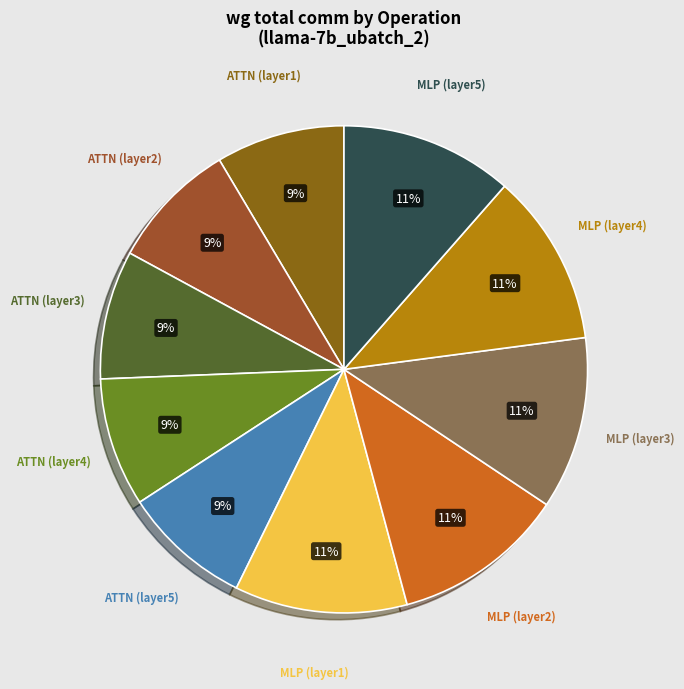

To the nearest percent, what is the average slice percentage?

10%